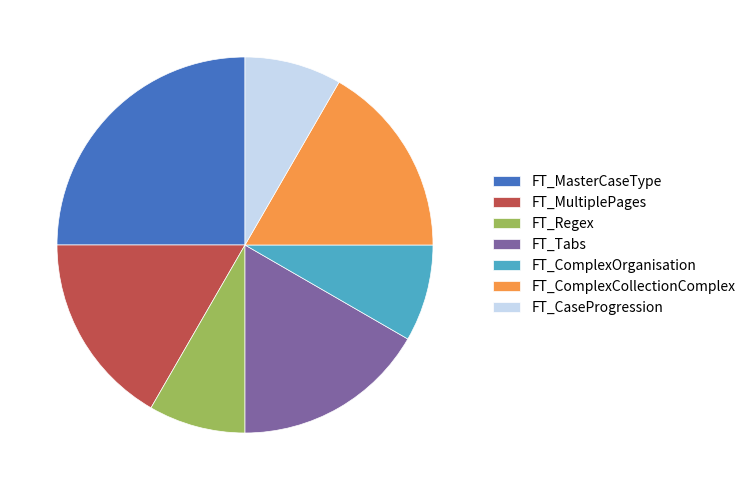

The FT_Regex slice represents 8% of the pie. True or false?

True